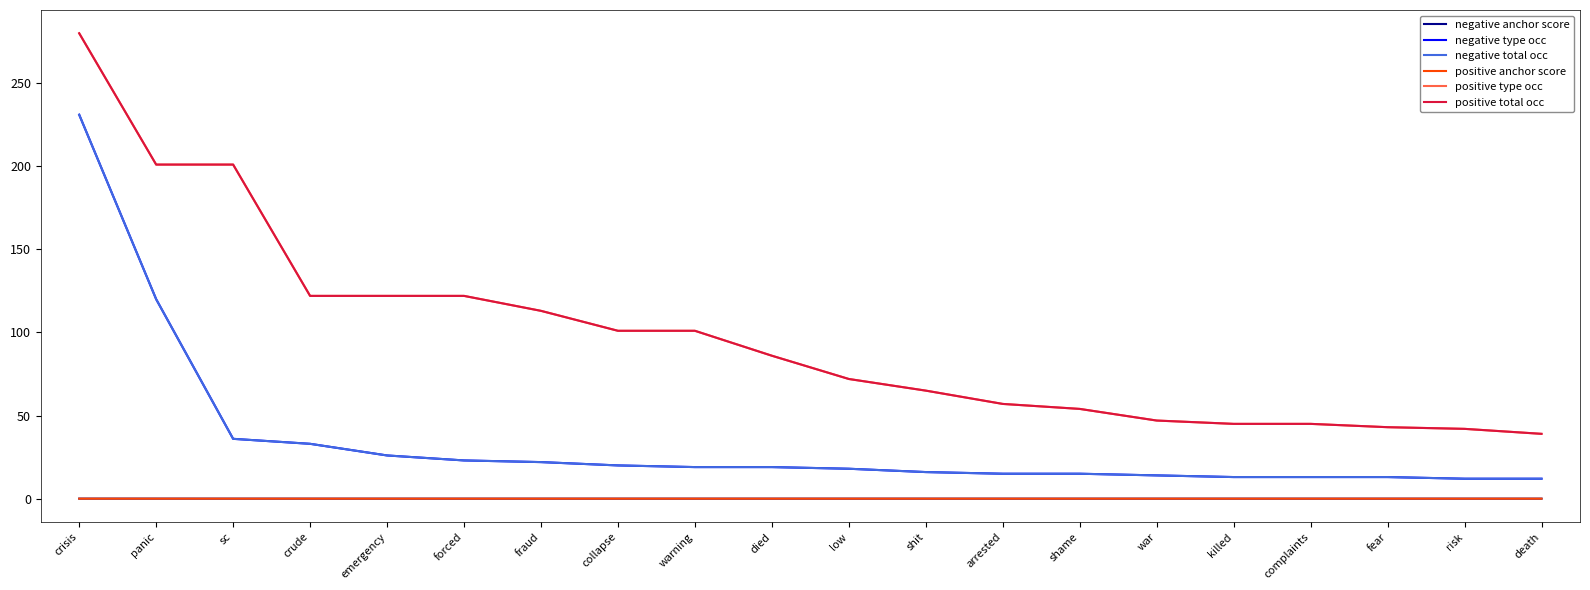

Does the chart have visible grid lines?

No